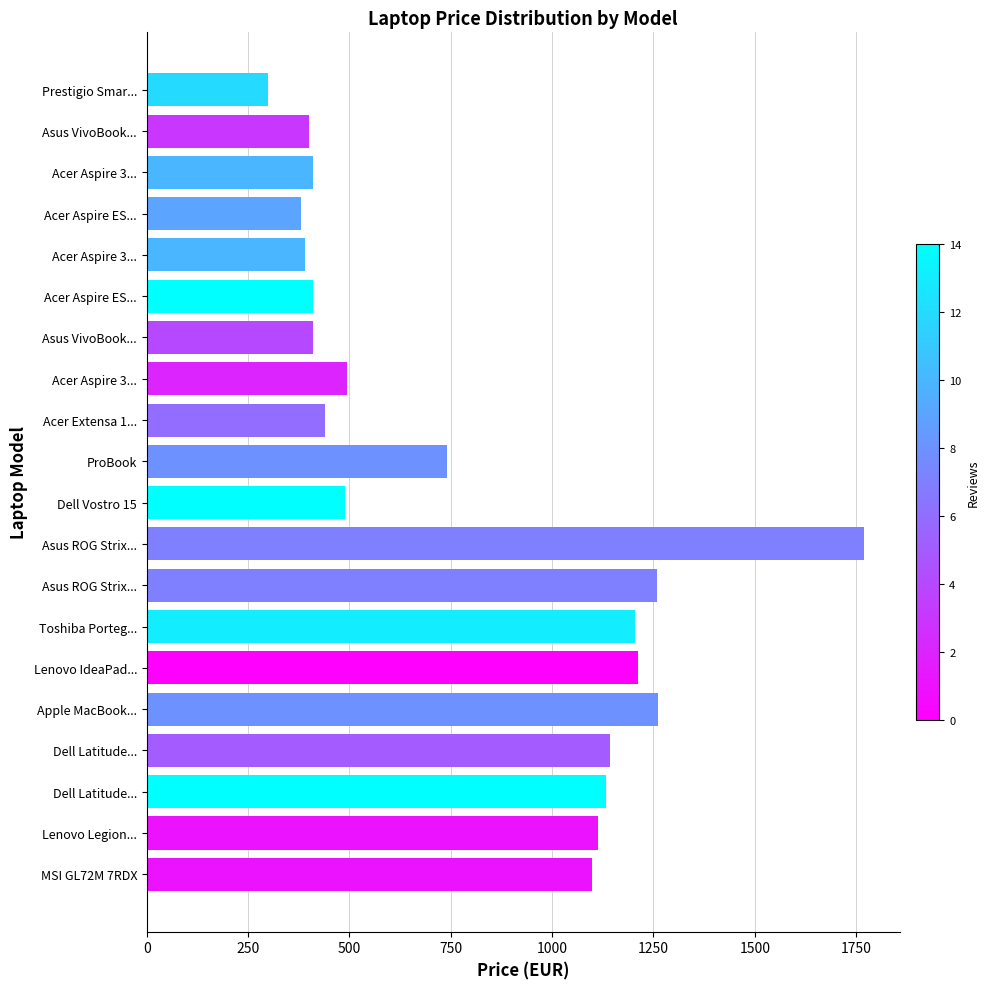

How many data points are above 739?

10